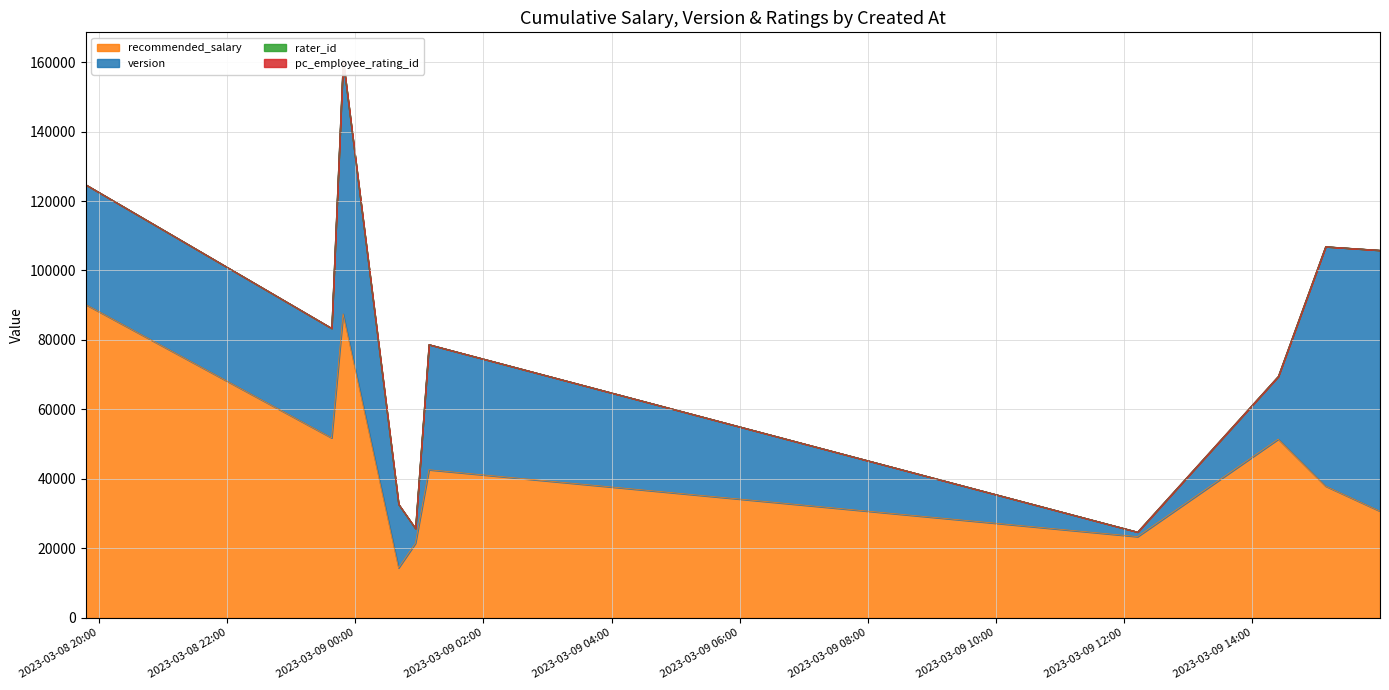

What is the sum of all recommended_salary values?

451687